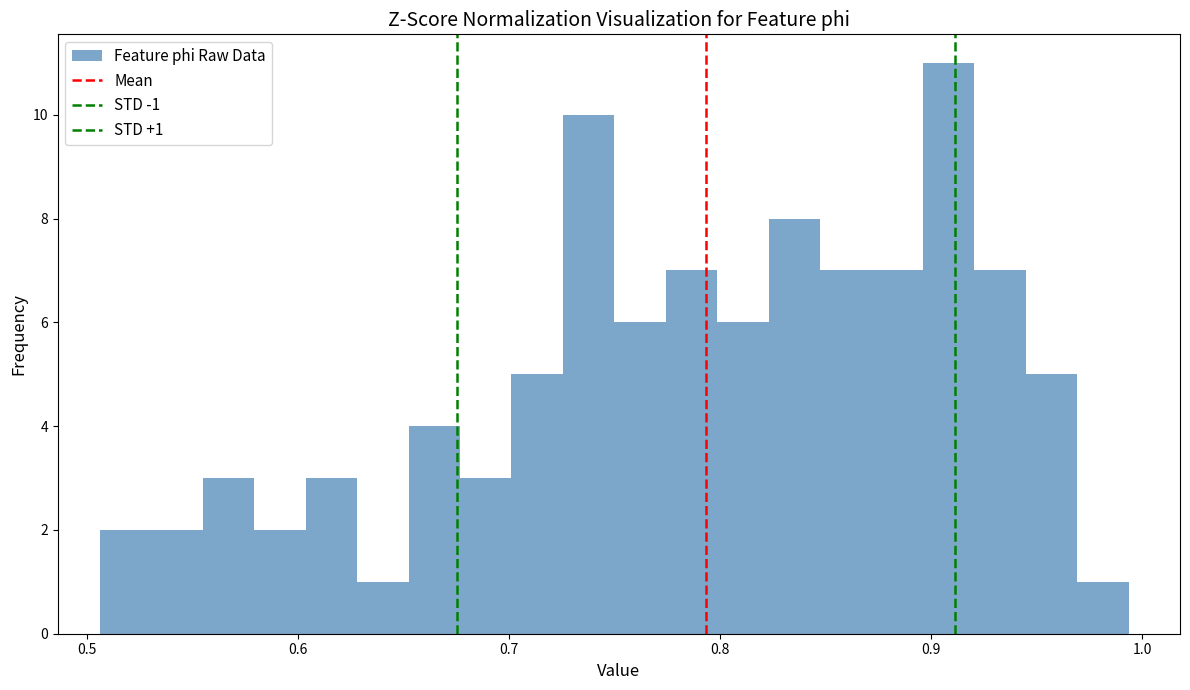

Around what value on the x-axis is the tallest bar? Give the approximate position of its centre, as read against the axis.

0.91